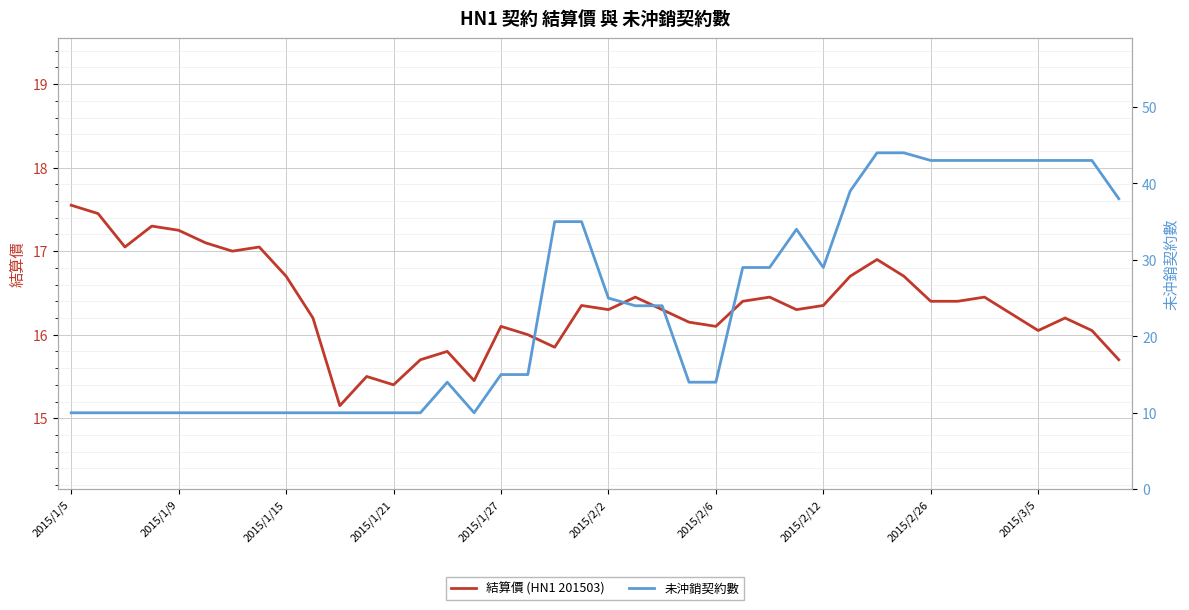

At which label does 未沖銷契約數 reach its minimum?

2015/1/5